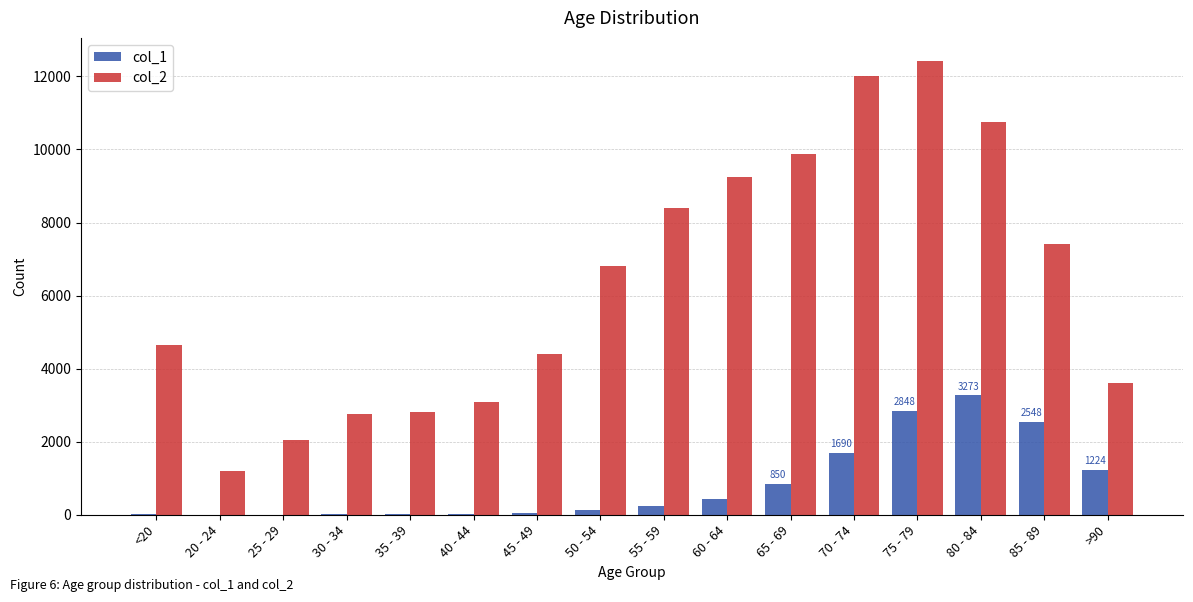

What is the average value of the col_2 series?

6343